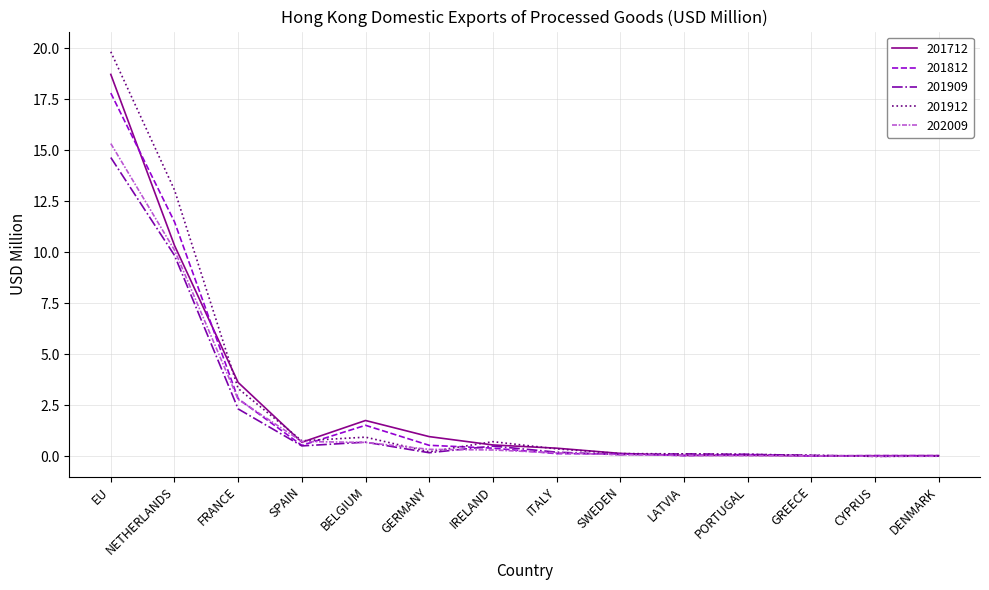

Is it true that 202009 equals 4.1 at EU?

False